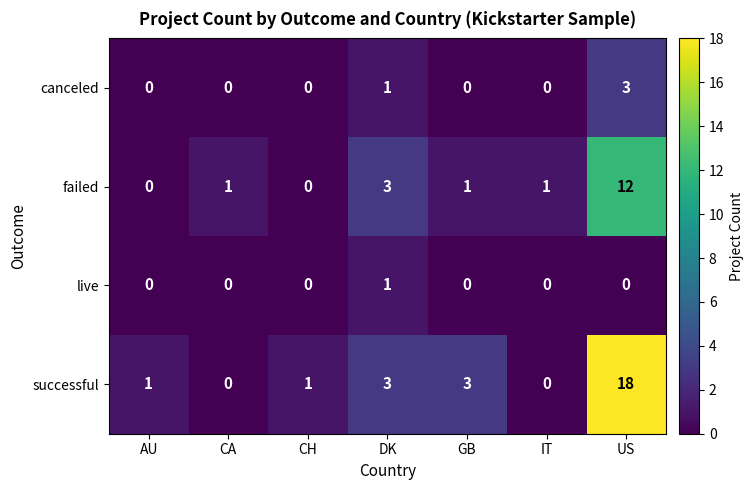

What is the approximate value of successful at GB?

3